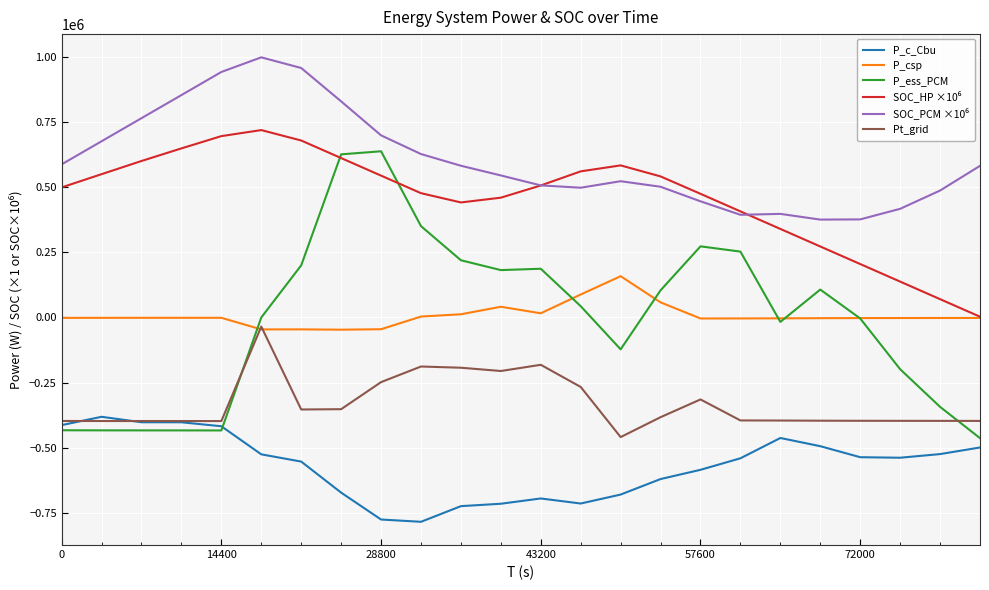

True or false: P_ess_PCM and Pt_grid intersect in this chart.

True